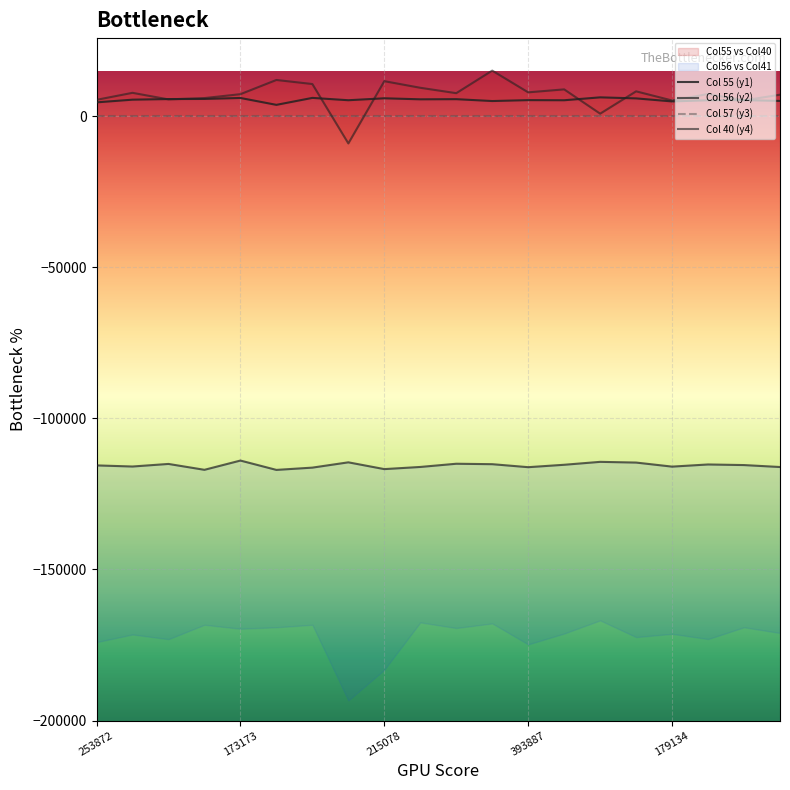

What is the label of the 10th point from the left?

9